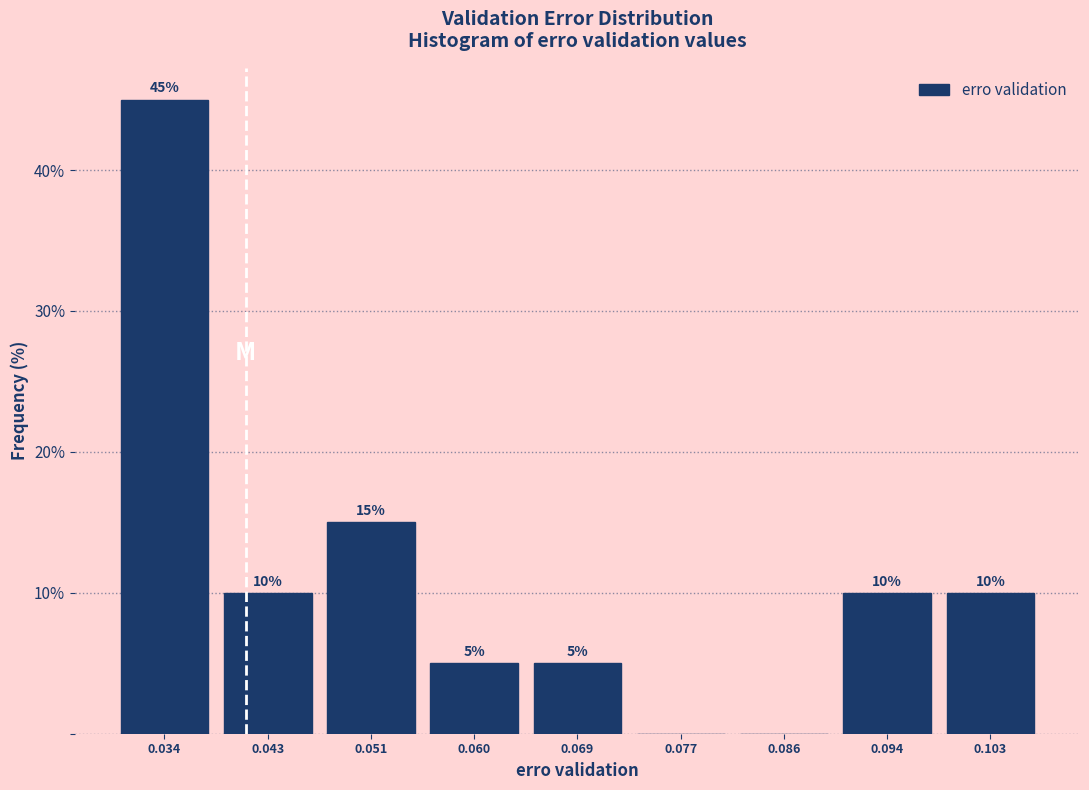

Over which range of the x-axis is the bar tallest?

0.030 to 0.039